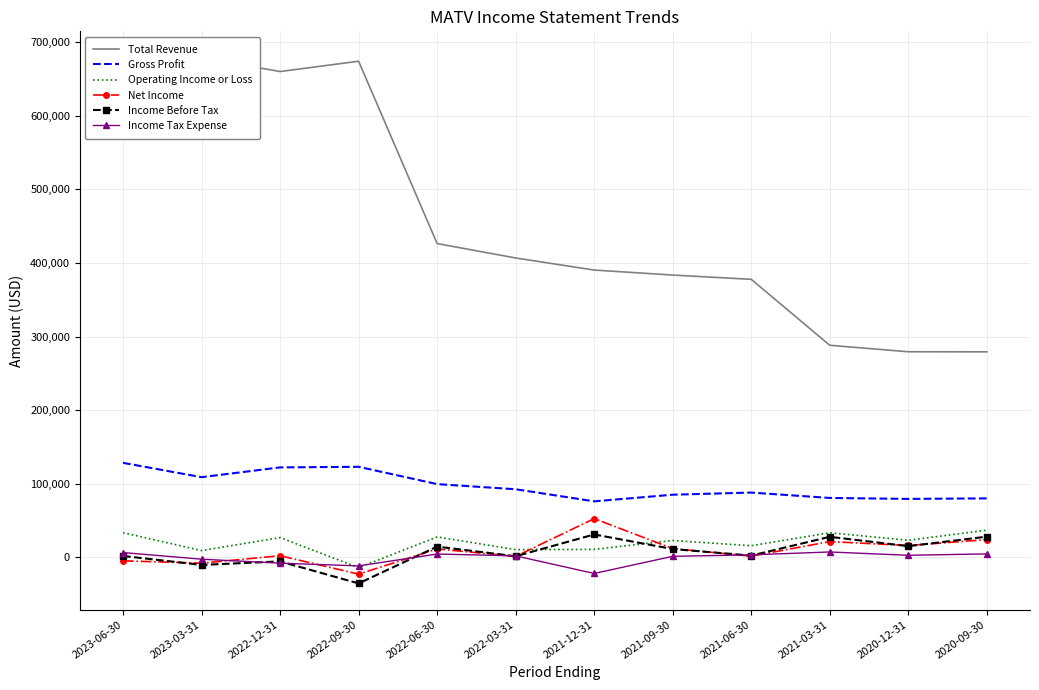

Reading left to right, transcribe all the data shown in this chart.

Total Revenue: 2023-06-30=668300	2023-03-31=679000	2022-12-31=660100	2022-09-30=674100	2022-06-30=426400	2022-03-31=406800	2021-12-31=390400	2021-09-30=383600	2021-06-30=377800	2021-03-31=288200	2020-12-31=279400	2020-09-30=279300
Gross Profit: 2023-06-30=128500	2023-03-31=109000	2022-12-31=122300	2022-09-30=123100	2022-06-30=99600	2022-03-31=92600	2021-12-31=76200	2021-09-30=85200	2021-06-30=88100	2021-03-31=80800	2020-12-31=79500	2020-09-30=80200
Operating Income or Loss: 2023-06-30=33600	2023-03-31=9300	2022-12-31=26900	2022-09-30=-13900	2022-06-30=27800	2022-03-31=10600	2021-12-31=10900	2021-09-30=23000	2021-06-30=15900	2021-03-31=33500	2020-12-31=23300	2020-09-30=37000
Net Income: 2023-06-30=-4600	2023-03-31=-7800	2022-12-31=2300	2022-09-30=-22700	2022-06-30=11500	2022-03-31=1400	2021-12-31=52700	2021-09-30=12000	2021-06-30=1700	2021-03-31=21500	2020-12-31=16200	2020-09-30=24200
Income Before Tax: 2023-06-30=2000	2023-03-31=-10200	2022-12-31=-5400	2022-09-30=-35300	2022-06-30=14700	2022-03-31=1600	2021-12-31=31200	2021-09-30=11400	2021-06-30=2500	2021-03-31=28000	2020-12-31=15300	2020-09-30=28200
Income Tax Expense: 2023-06-30=6600	2023-03-31=-2400	2022-12-31=-7800	2022-09-30=-11500	2022-06-30=4600	2022-03-31=2100	2021-12-31=-21800	2021-09-30=1500	2021-06-30=3500	2021-03-31=7400	2020-12-31=2900	2020-09-30=4800